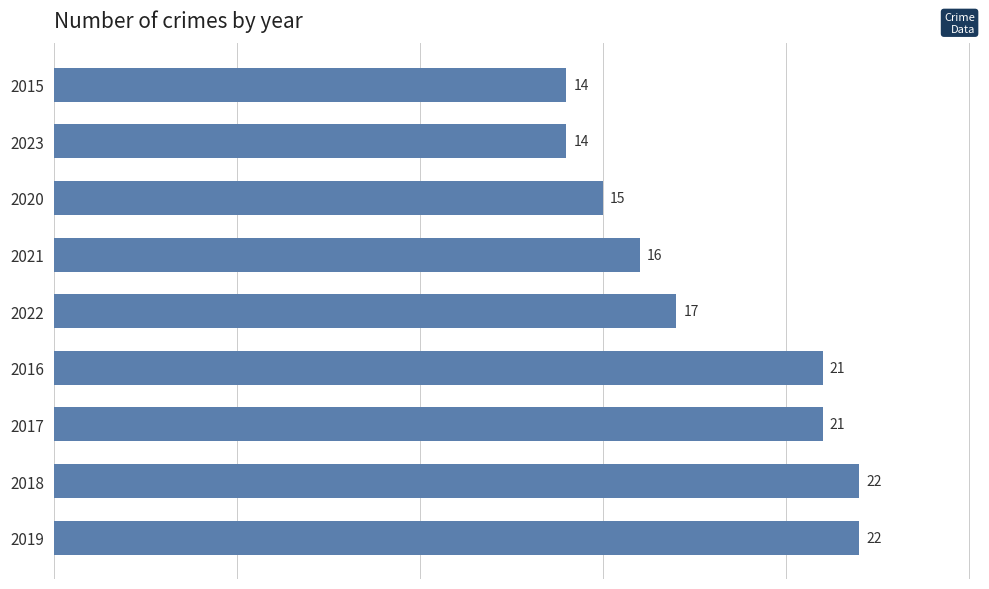

Reading bottom to top, extract all data points from this chart.

2019=22	2018=22	2017=21	2016=21	2022=17	2021=16	2020=15	2023=14	2015=14